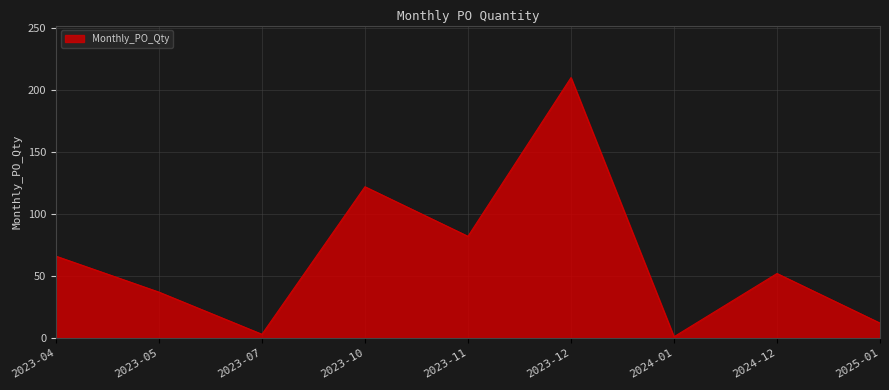

How many lines are shown in the chart?

1